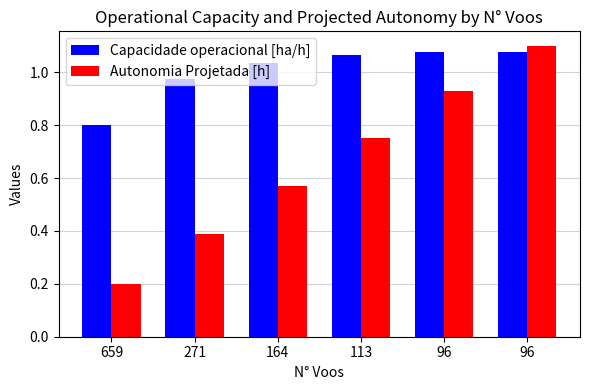

Between 164 and 96, which is larger?

96